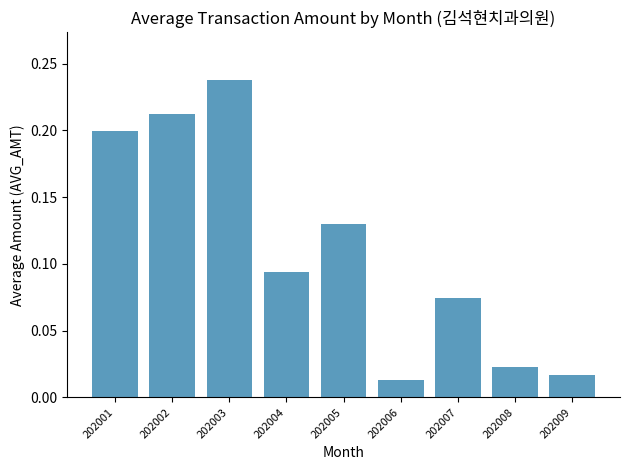

What is the sum of all values?

1.0